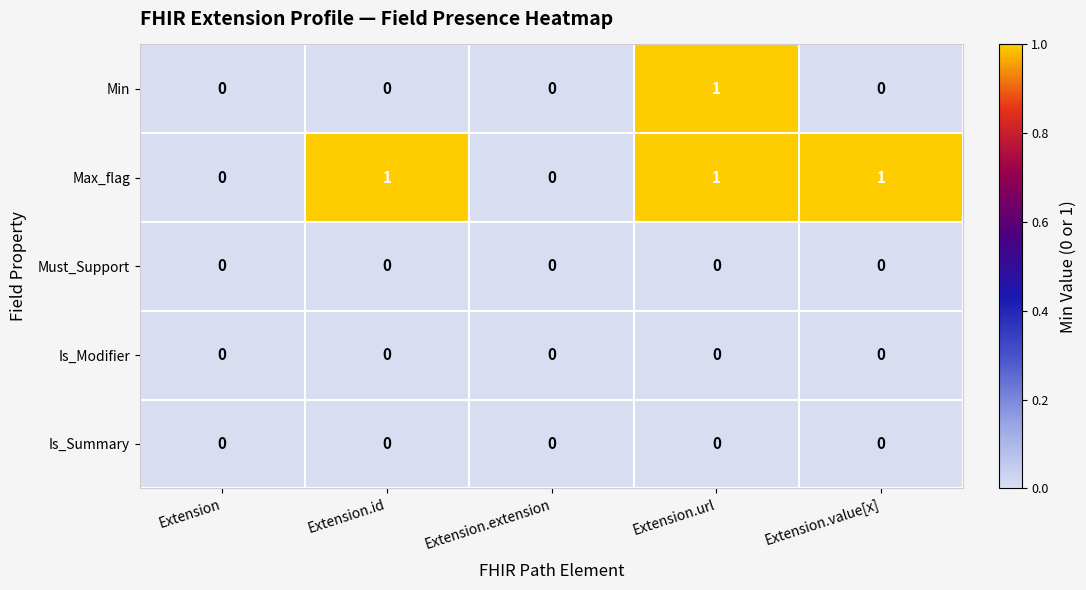

How many data points does each series have?

5